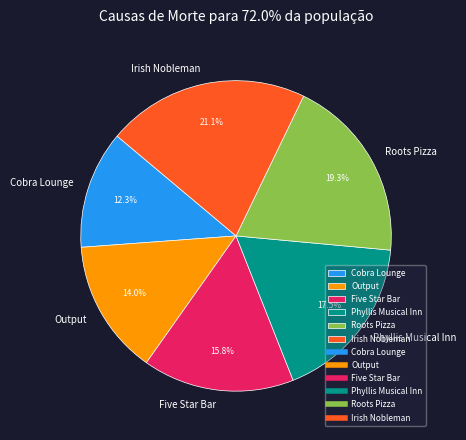

Is there a majority slice in this chart?

No